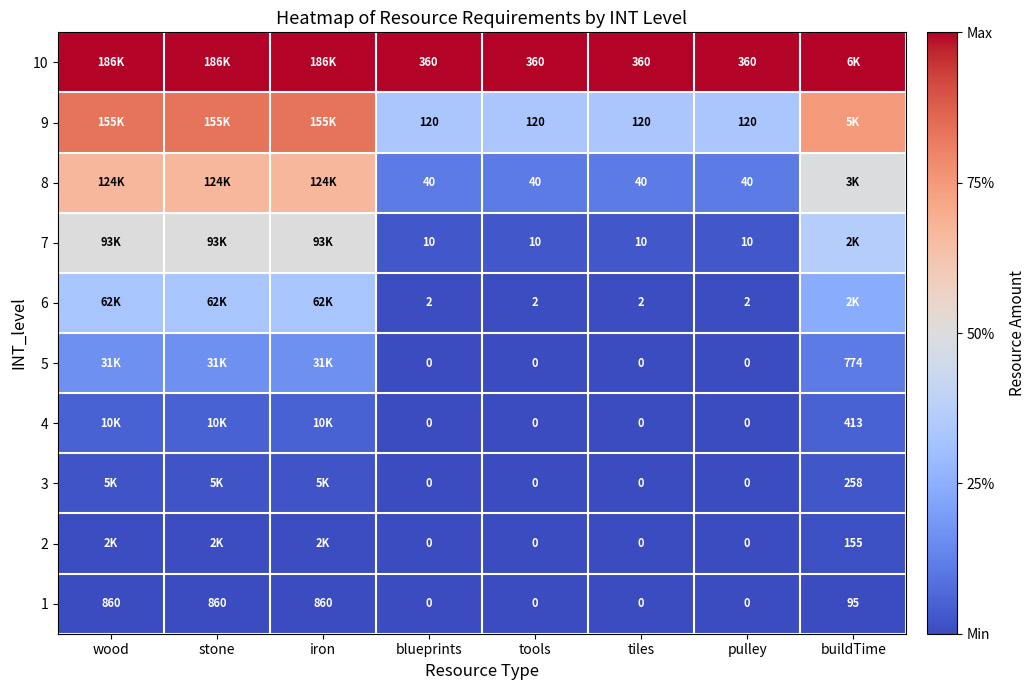

How many values in the 1 series are below 95?

4